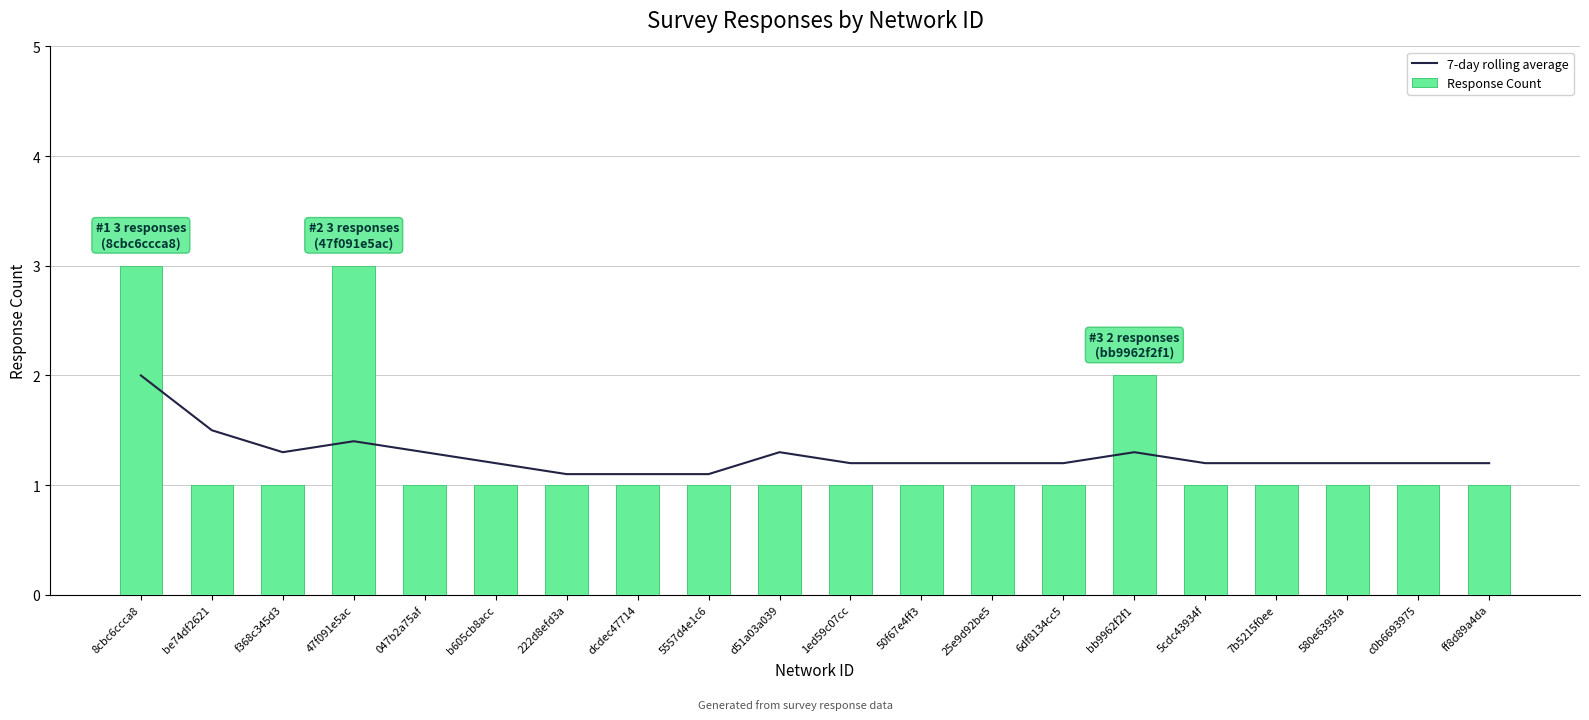

Reading left to right, what are all the values shown in this chart?

7-day rolling average: 2.0	1.5	1.3	1.4	1.3	1.2	1.1	1.1	1.1	1.3	1.2	1.2	1.2	1.2	1.3	1.2	1.2	1.2	1.2	1.2
Response Count: 3.0	1.0	1.0	3.0	1.0	1.0	1.0	1.0	1.0	1.0	1.0	1.0	1.0	1.0	2.0	1.0	1.0	1.0	1.0	1.0